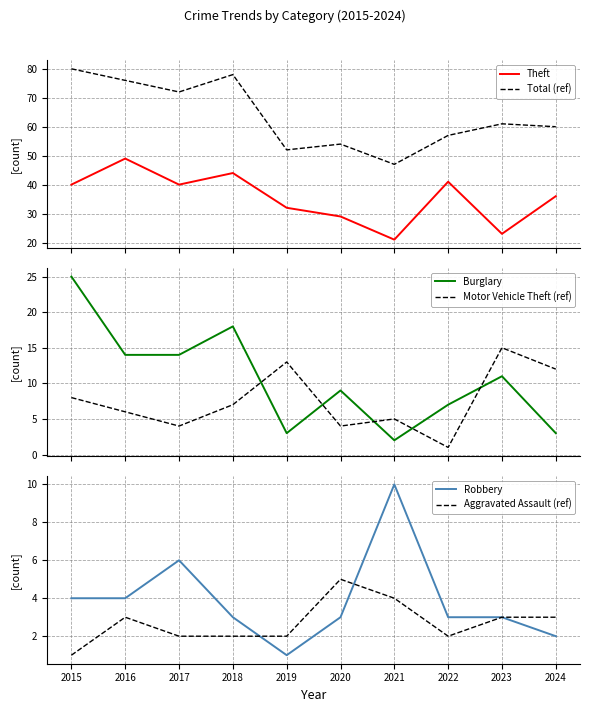

True or false: Total (ref) has a value of 80 at 2015.

True